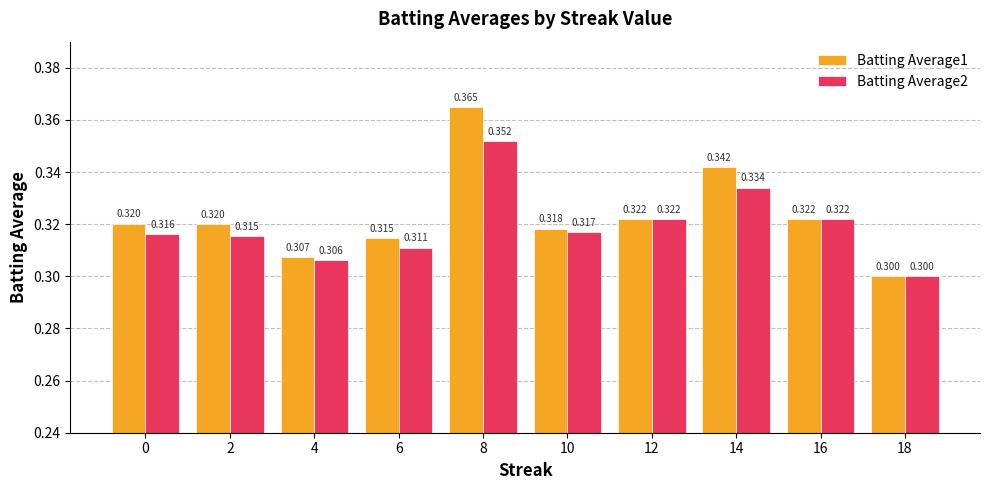

Where is Batting Average1 nearest to the value 0?

18